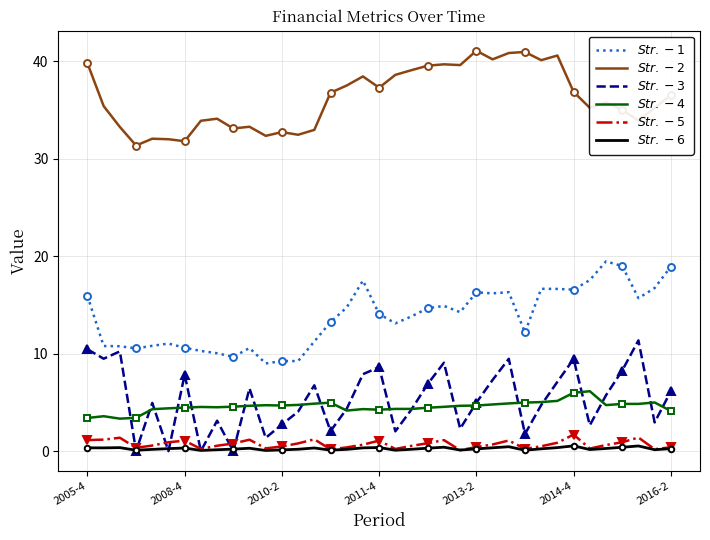

The value of $Str.-4$ at 17 is 4.3. True or false?

True